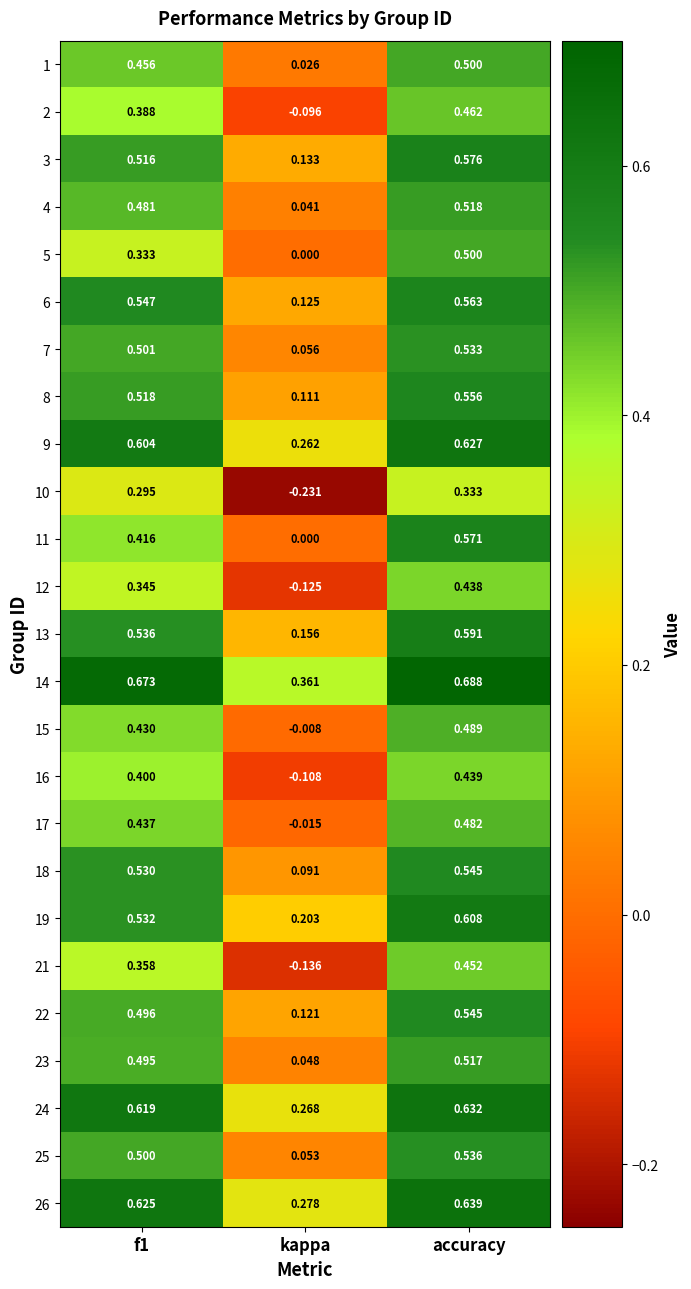

Which label corresponds to the smallest value in the chart?

kappa